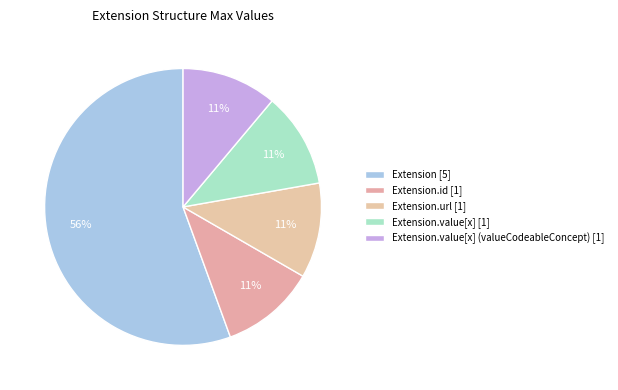

How many slices are in this pie chart?

5